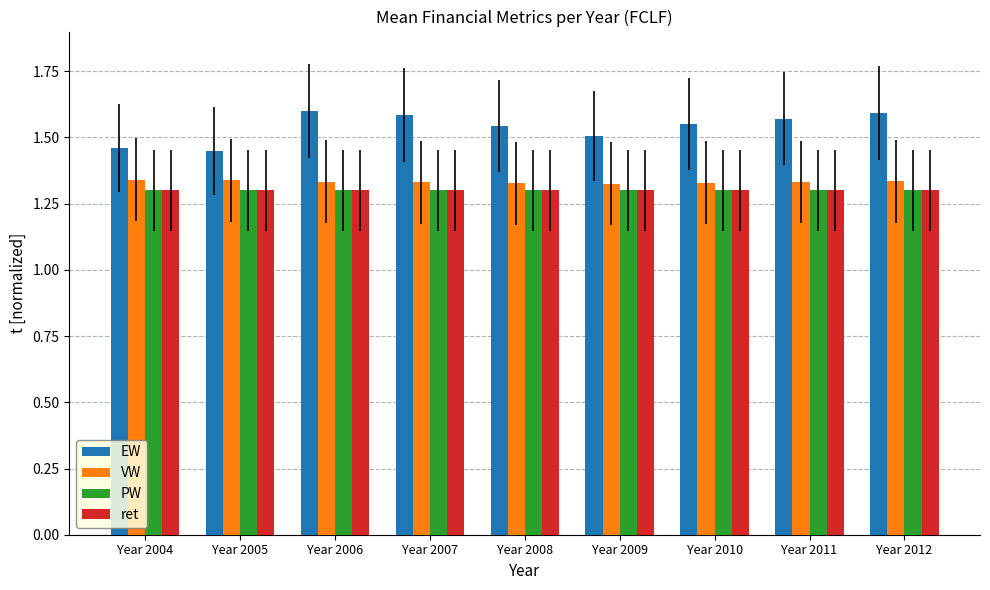

What is the sum of all EW values?

13.9